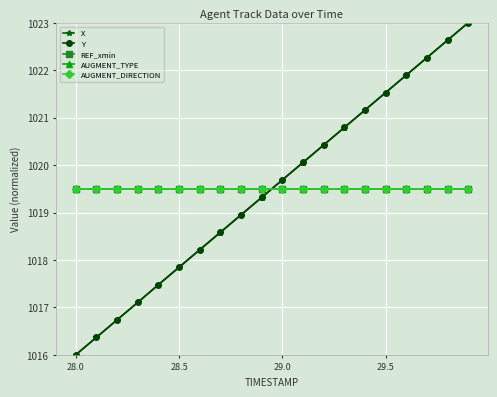

Reading left to right, list all the values displayed in this chart.

X: 1016.0	1016.4	1016.7	1017.1	1017.5	1017.8	1018.2	1018.6	1018.9	1019.3	1019.7	1020.1	1020.4	1020.8	1021.2	1021.5	1021.9	1022.3	1022.6	1023.0
Y: 1016.0	1016.4	1016.7	1017.1	1017.5	1017.8	1018.2	1018.6	1019.0	1019.3	1019.7	1020.1	1020.4	1020.8	1021.2	1021.5	1021.9	1022.3	1022.6	1023.0
REF_xmin: 1019.5	1019.5	1019.5	1019.5	1019.5	1019.5	1019.5	1019.5	1019.5	1019.5	1019.5	1019.5	1019.5	1019.5	1019.5	1019.5	1019.5	1019.5	1019.5	1019.5
AUGMENT_TYPE: 1019.5	1019.5	1019.5	1019.5	1019.5	1019.5	1019.5	1019.5	1019.5	1019.5	1019.5	1019.5	1019.5	1019.5	1019.5	1019.5	1019.5	1019.5	1019.5	1019.5
AUGMENT_DIRECTION: 1019.5	1019.5	1019.5	1019.5	1019.5	1019.5	1019.5	1019.5	1019.5	1019.5	1019.5	1019.5	1019.5	1019.5	1019.5	1019.5	1019.5	1019.5	1019.5	1019.5